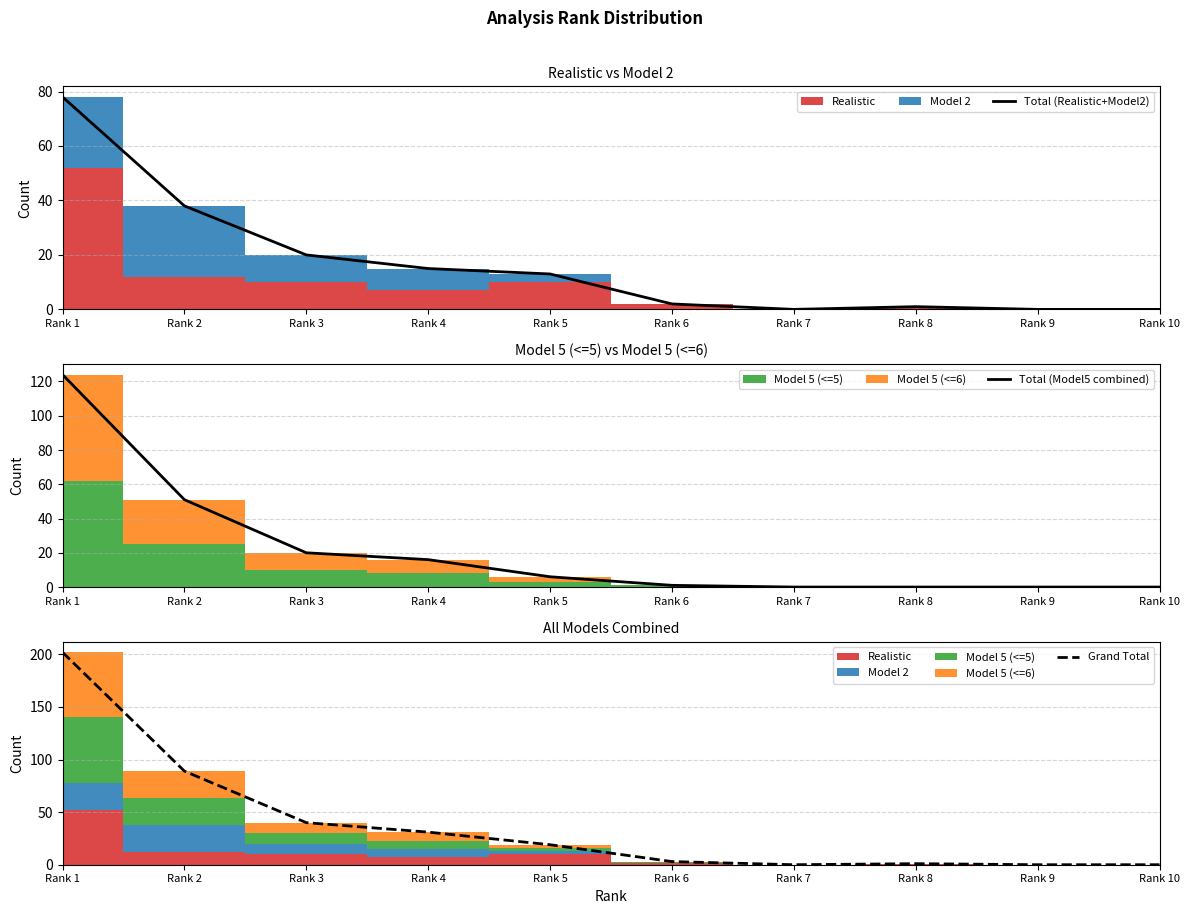

What is the difference between the maximum and minimum values in the Grand Total series?

202